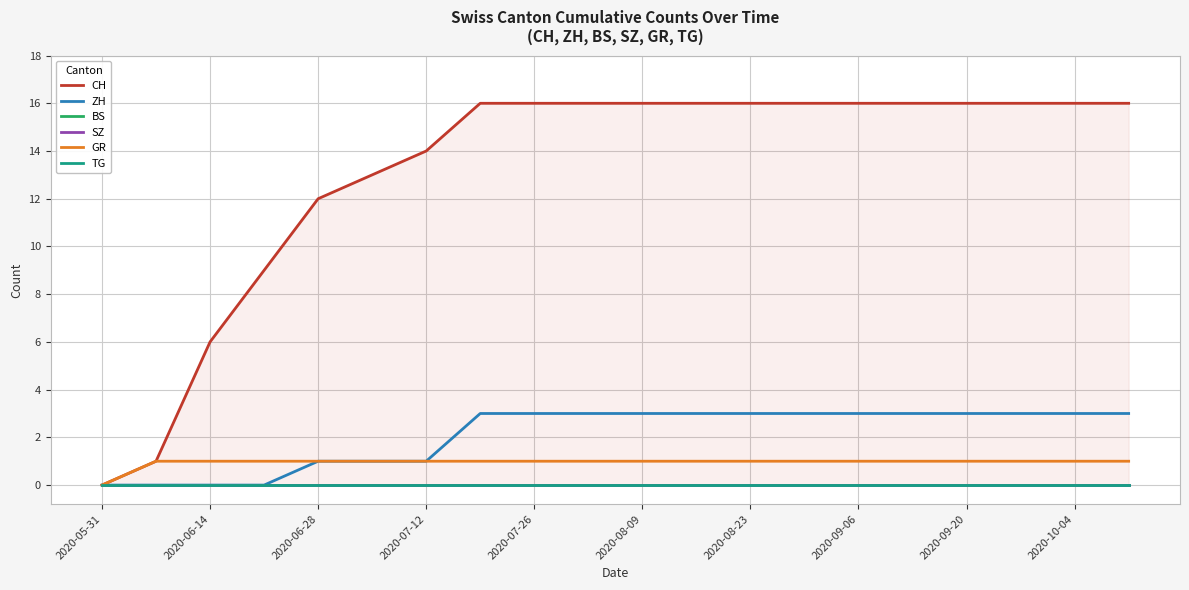

True or false: ZH has a value of 2 at 2020-07-26.

False